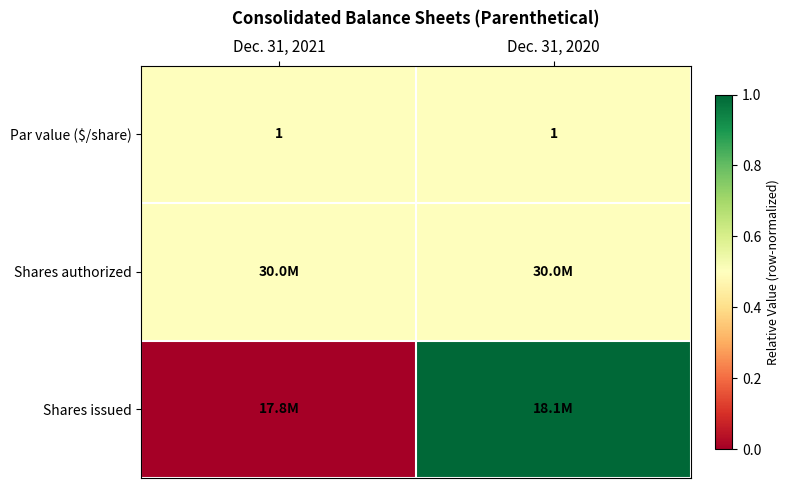

What is the lowest value of the Par value ($/share) series?

1.0